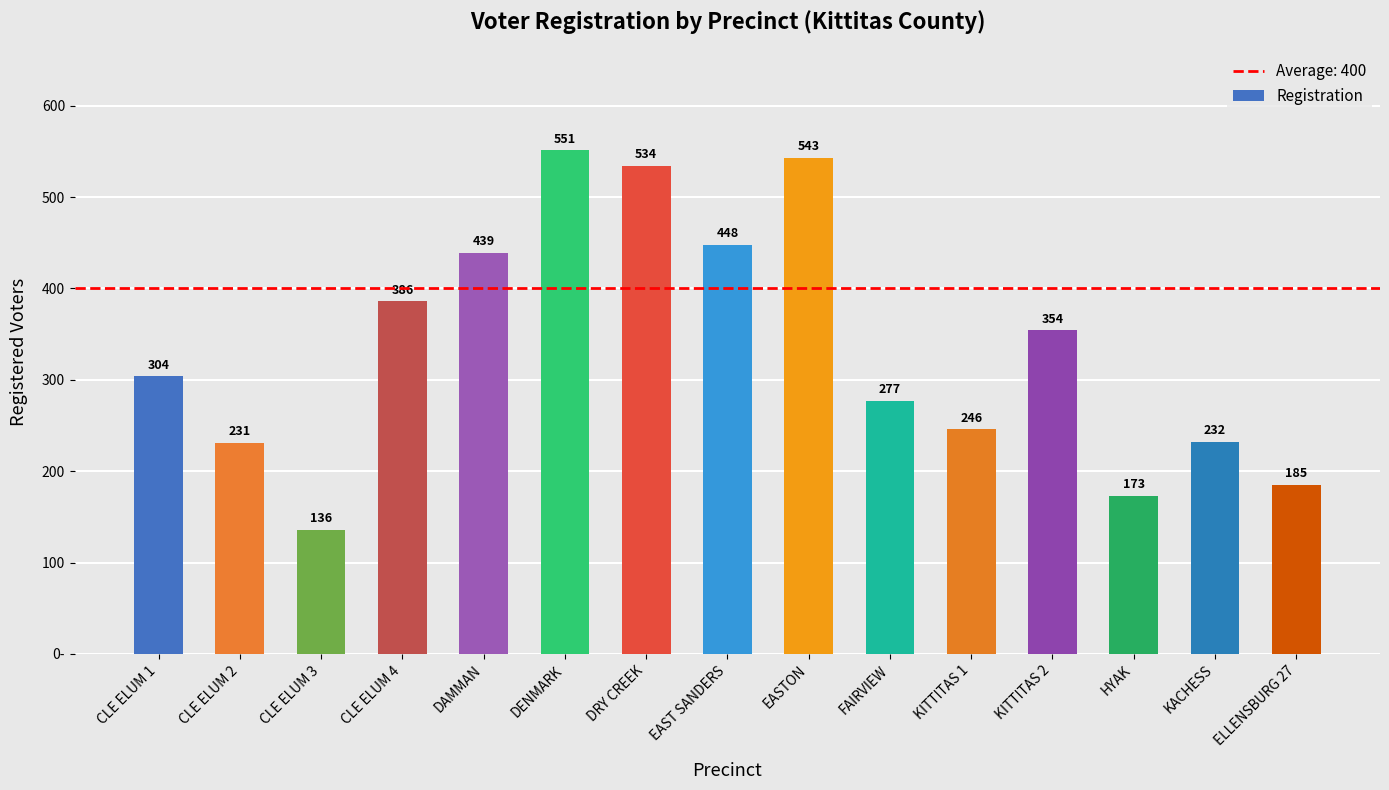

Which category has the lowest value across all series?

CLE ELUM 3